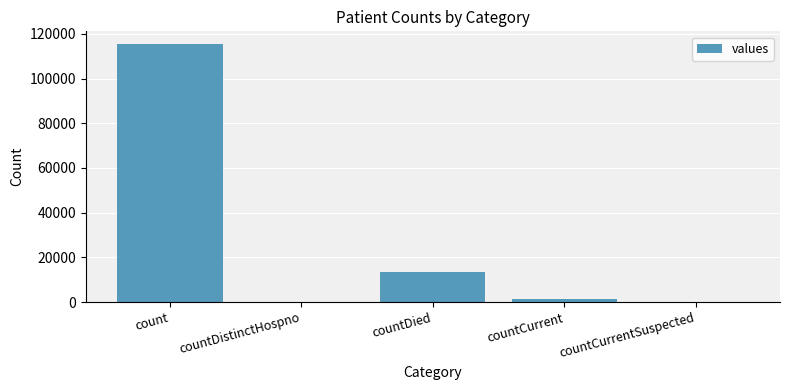

What is the sum of the values at count and countCurrentSuspected?

115379